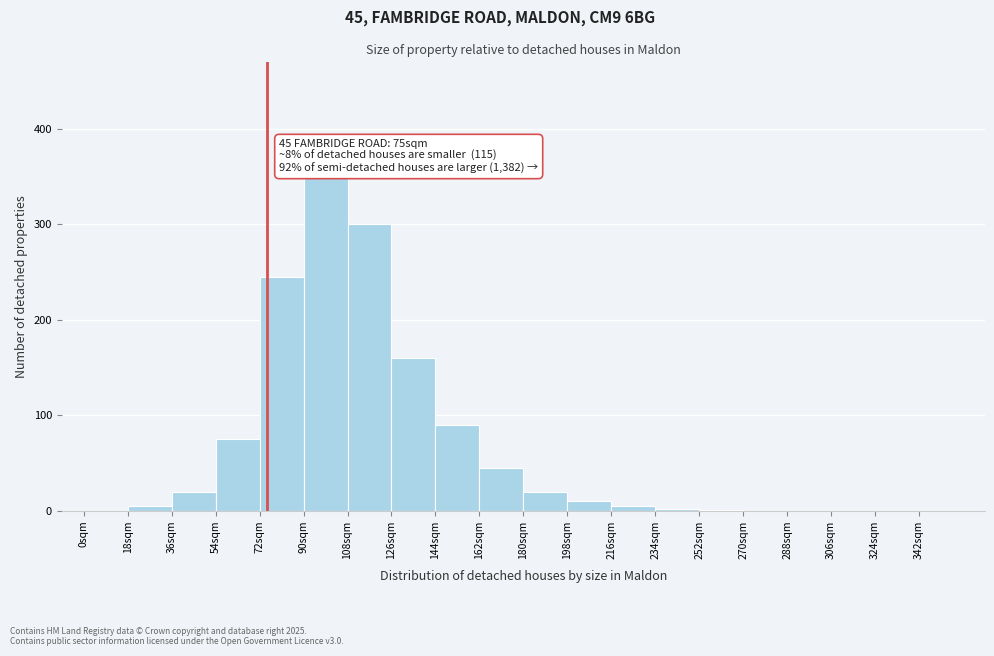

Over which range of the x-axis is the bar tallest?

90 to 108